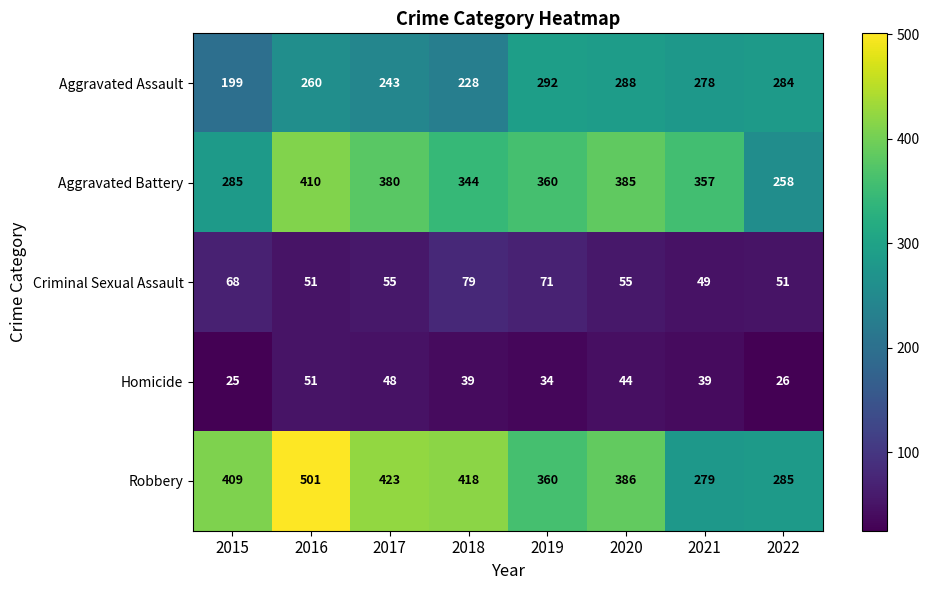

Between 2018 and 2020, which series saw the biggest shift?

Aggravated Assault